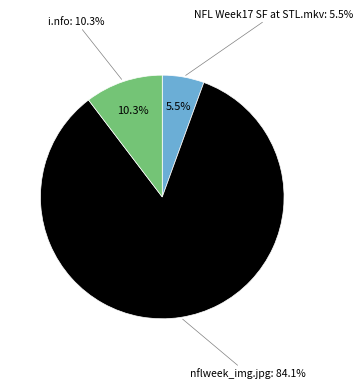

To the nearest percent, what is the average slice percentage?

33%